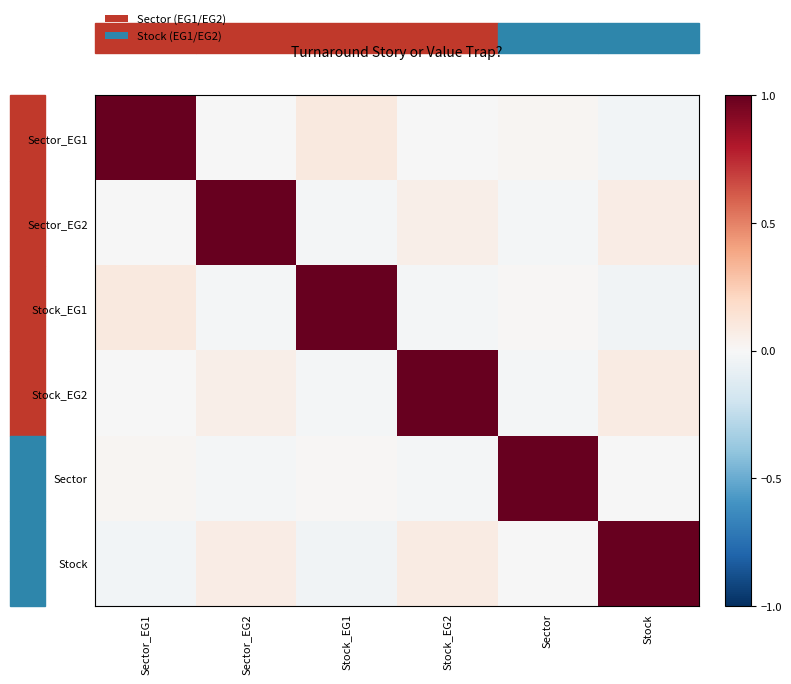

List the series in order of their peak value, highest first.

Sector_EG1, Sector_EG2, Stock_EG1, Stock_EG2, Sector, Stock